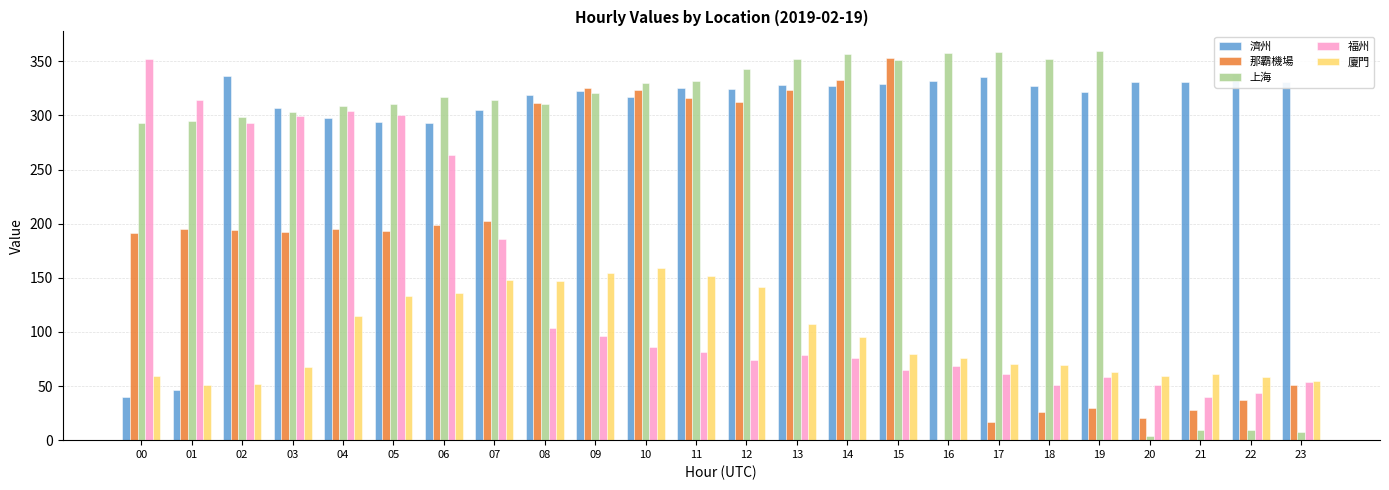

What are all the series names shown in the legend?

濟州, 那霸機場, 上海, 福州, 廈門